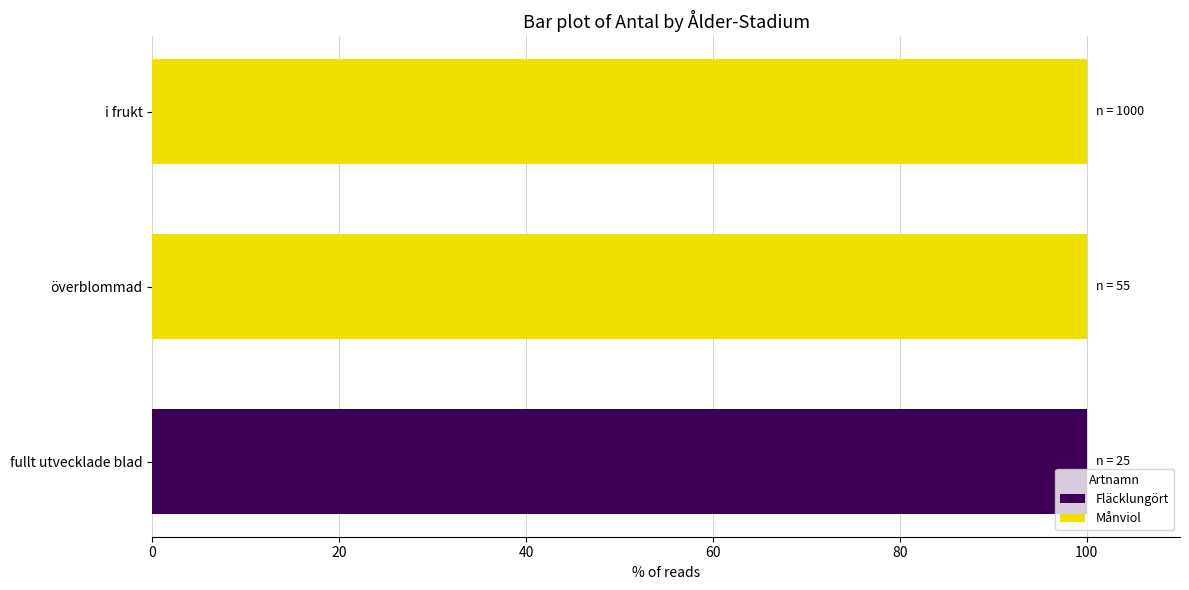

Is it true that Fläcklungört equals -46 at överblommad?

False